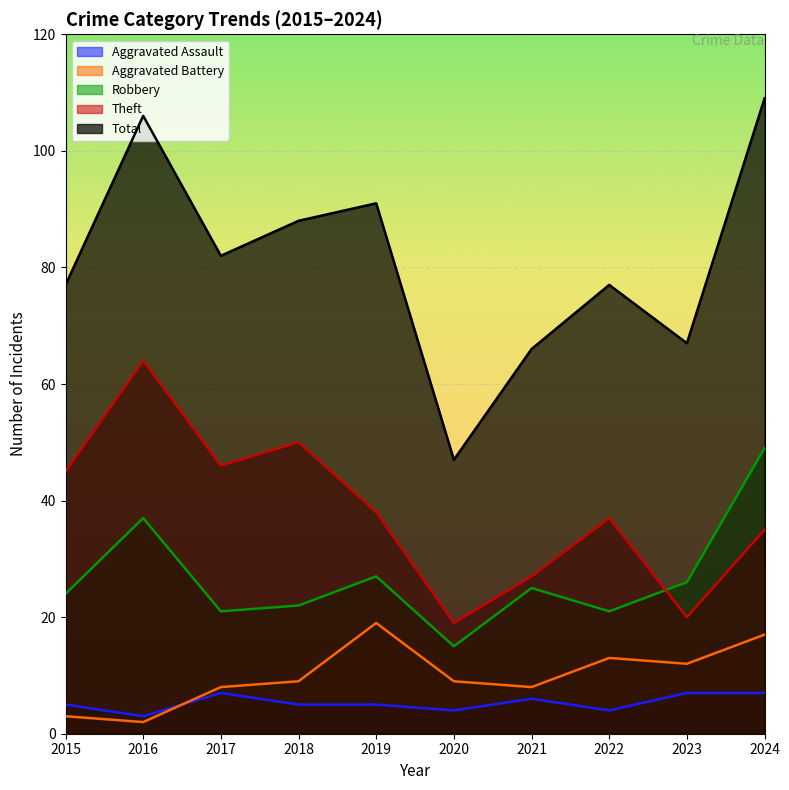

True or false: Aggravated Assault and Total intersect in this chart.

False